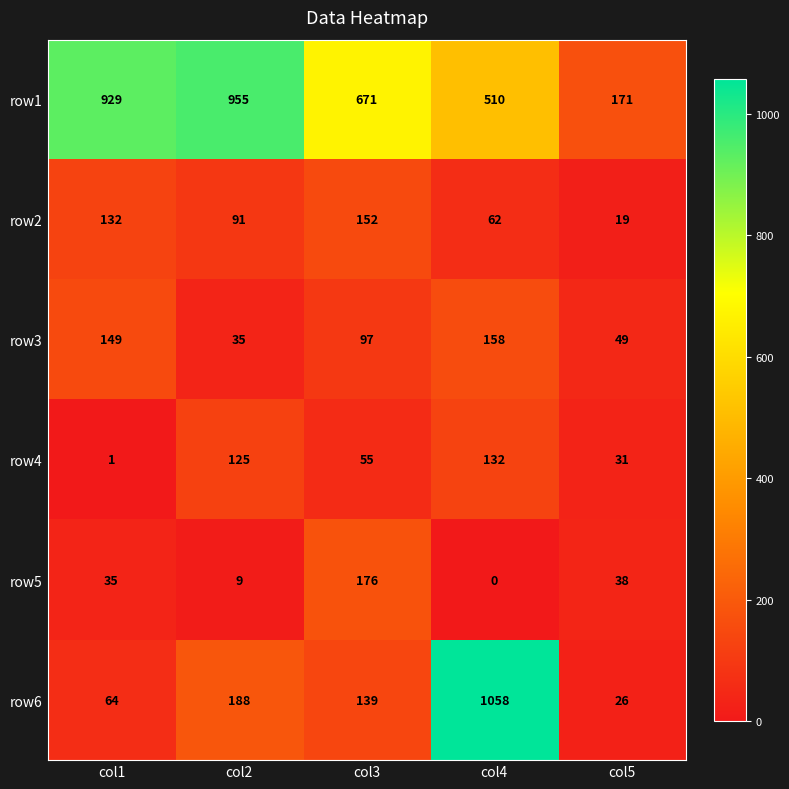

What is the difference between the second highest and minimum values in the row4 series?

124